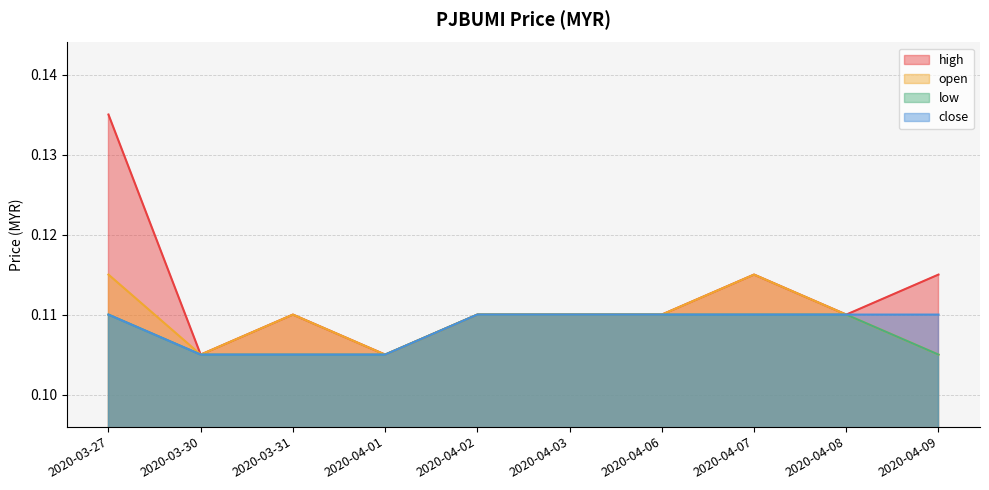

Between 2020-03-30 and 2020-04-06, which is larger?

2020-04-06